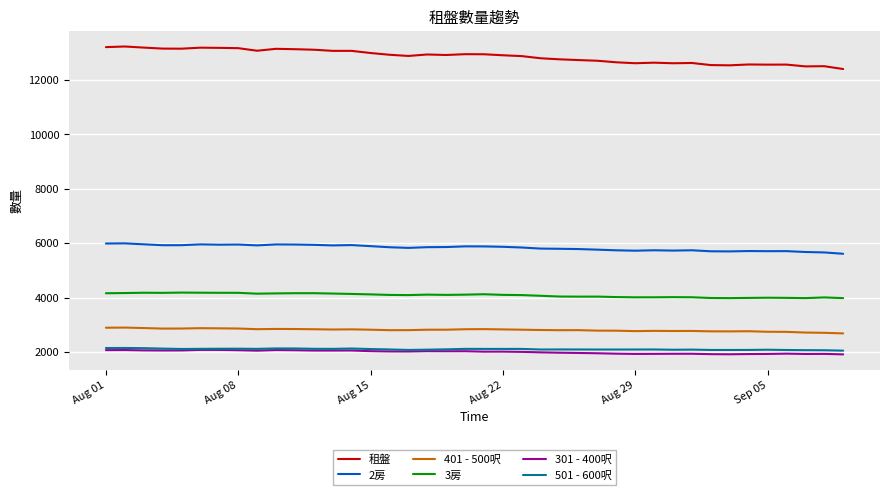

True or false: 租盤 and 2房 cross at least once.

False